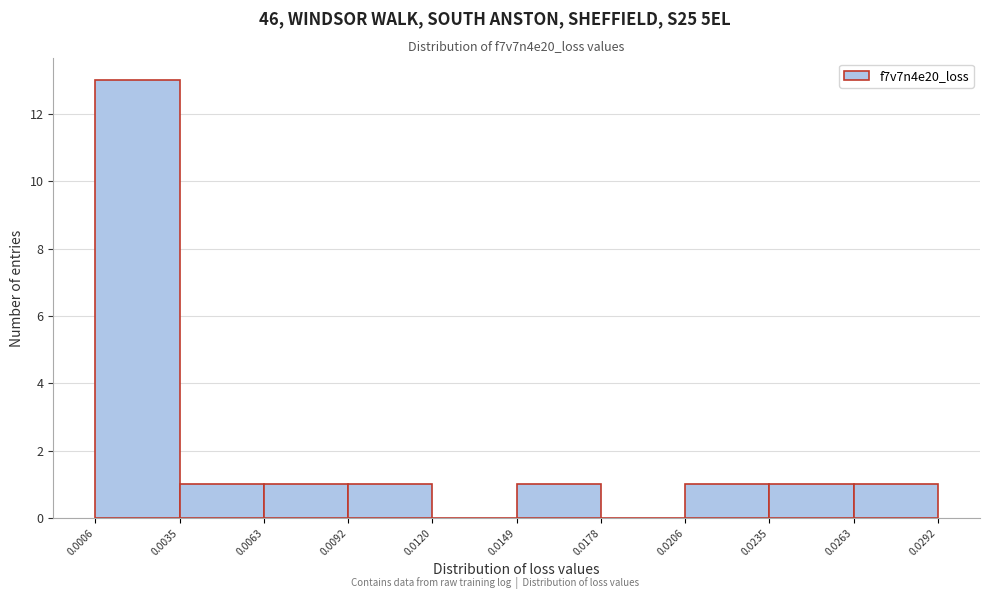

Reading left to right, transcribe this chart: for each bar, give the range it covers on the x-axis and its height. The values are not printed on the chart, so give them approximately, as read against the axis.

0.0006 to 0.0035: 13
0.0035 to 0.0063: 1
0.0063 to 0.0092: 1
0.0092 to 0.0120: 1
0.0120 to 0.0149: 0
0.0149 to 0.0178: 1
0.0178 to 0.0206: 0
0.0206 to 0.0235: 1
0.0235 to 0.0263: 1
0.0263 to 0.0292: 1